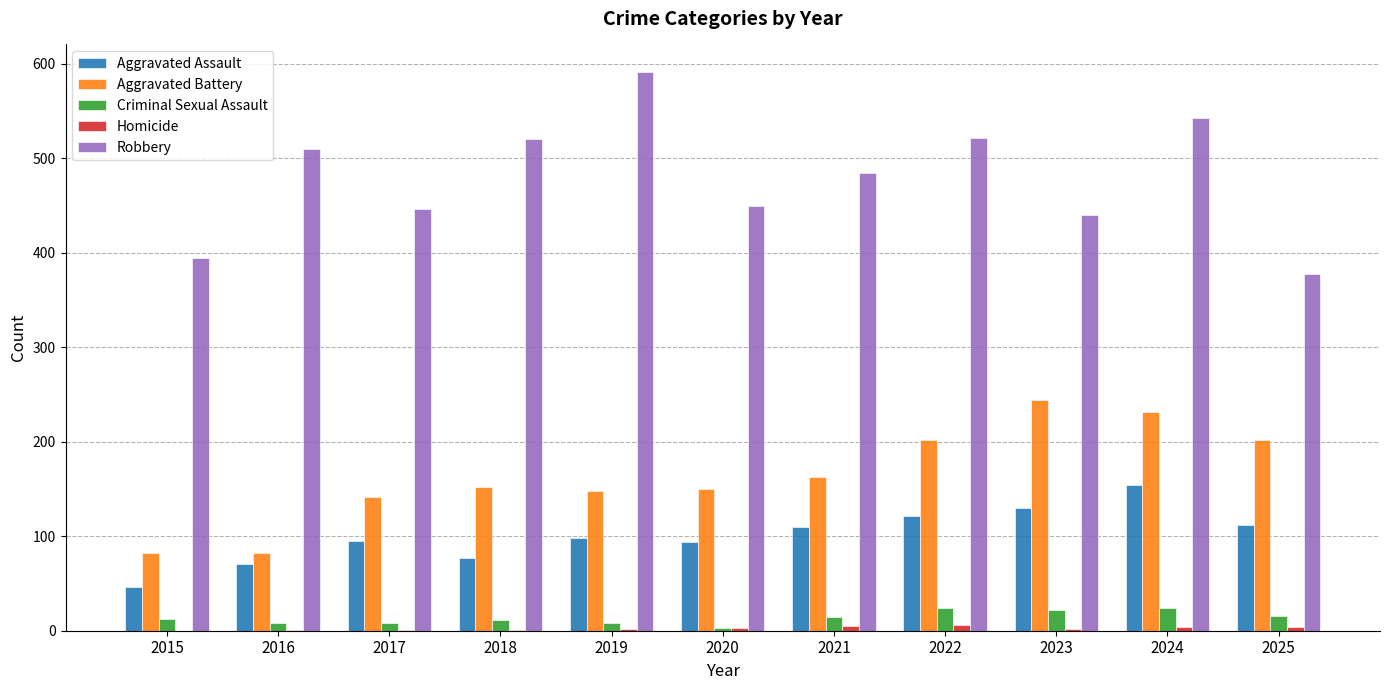

Is it true that Aggravated Assault equals 138 at 2020?

False